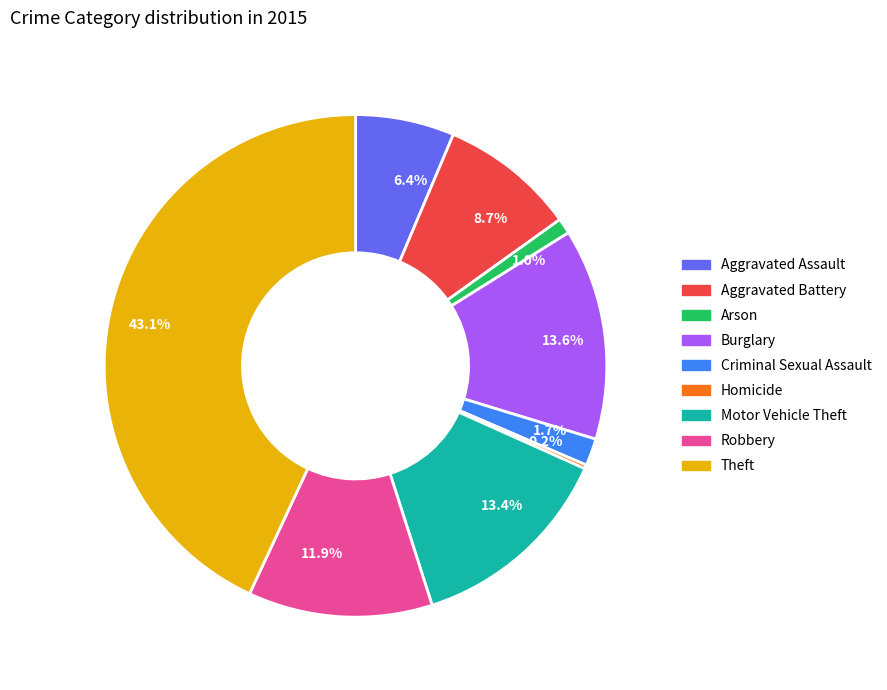

Which has a higher value, 6.4% or 11.9%?

11.9%